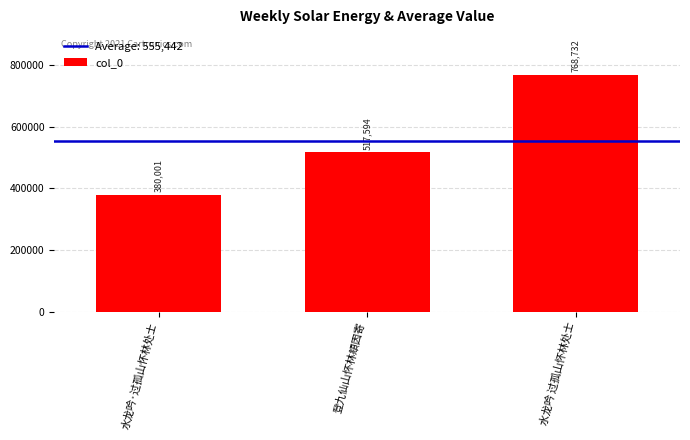

What is the greatest value displayed?

768732